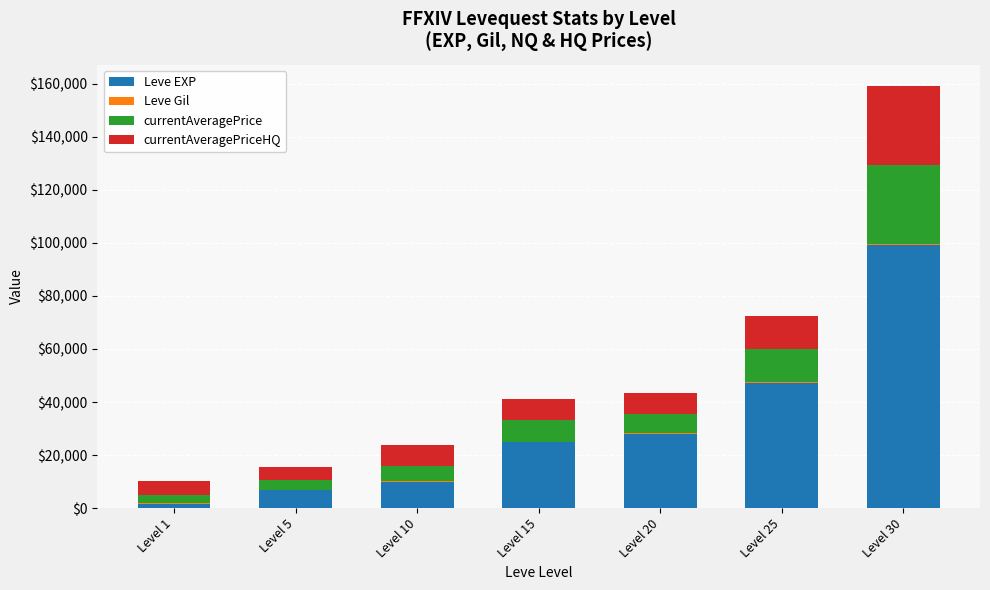

Where is Leve EXP nearest to the value 50455?

Level 25